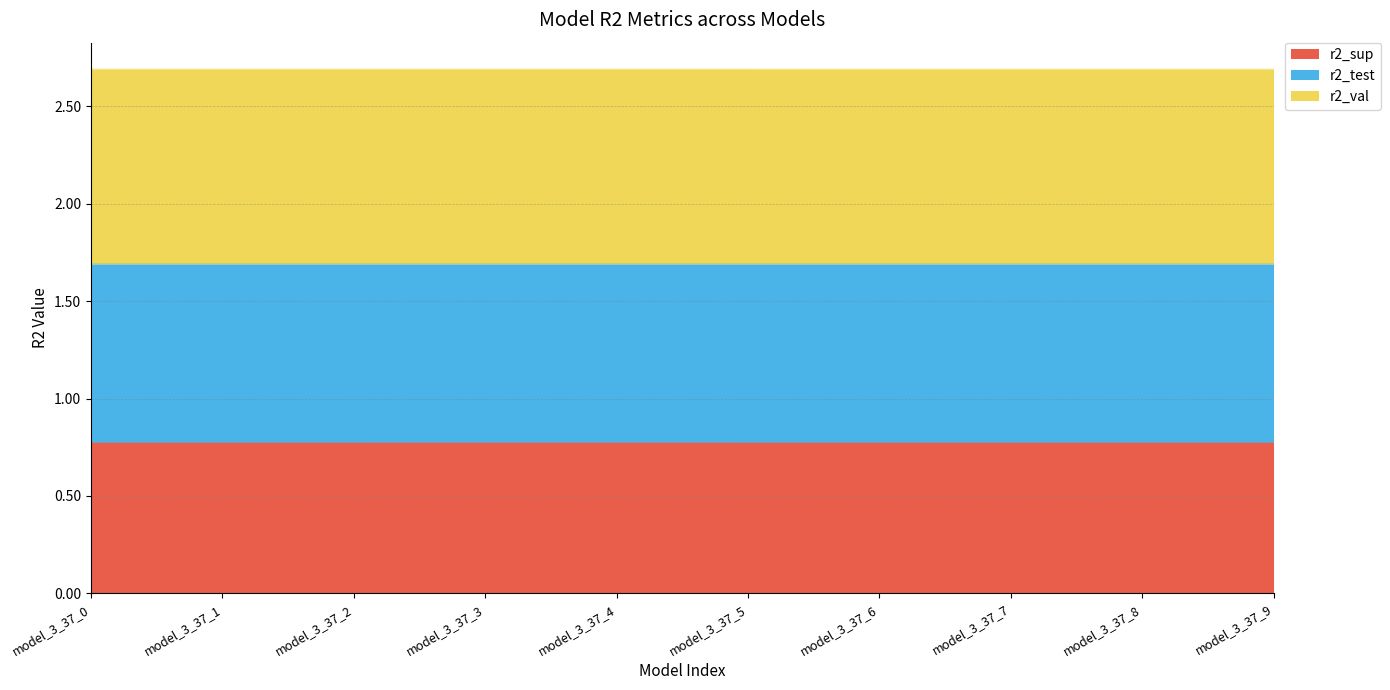

Reading left to right, what are all the values shown in this chart?

r2_sup: model_3_37_0=0.8	model_3_37_1=0.8	model_3_37_2=0.8	model_3_37_3=0.8	model_3_37_4=0.8	model_3_37_5=0.8	model_3_37_6=0.8	model_3_37_7=0.8	model_3_37_8=0.8	model_3_37_9=0.8
r2_test: model_3_37_0=1.7	model_3_37_1=1.7	model_3_37_2=1.7	model_3_37_3=1.7	model_3_37_4=1.7	model_3_37_5=1.7	model_3_37_6=1.7	model_3_37_7=1.7	model_3_37_8=1.7	model_3_37_9=1.7
r2_val: model_3_37_0=2.7	model_3_37_1=2.7	model_3_37_2=2.7	model_3_37_3=2.7	model_3_37_4=2.7	model_3_37_5=2.7	model_3_37_6=2.7	model_3_37_7=2.7	model_3_37_8=2.7	model_3_37_9=2.7